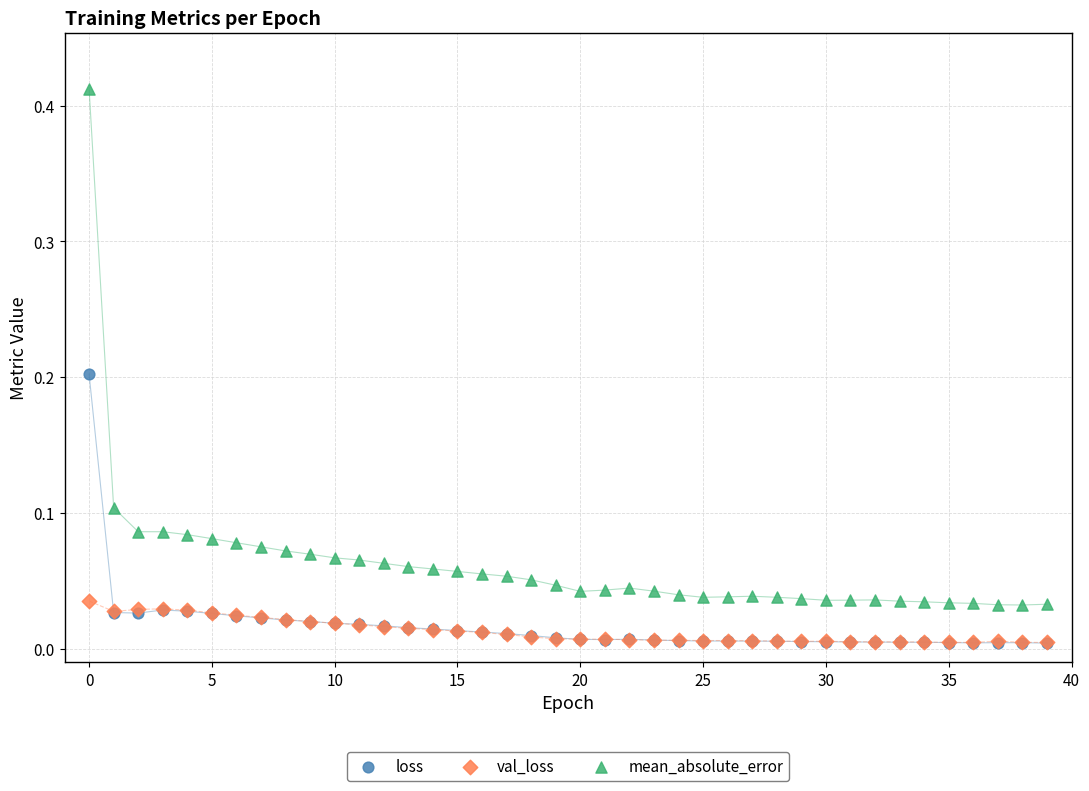

Which series has the widest spread of Y values?

mean_absolute_error